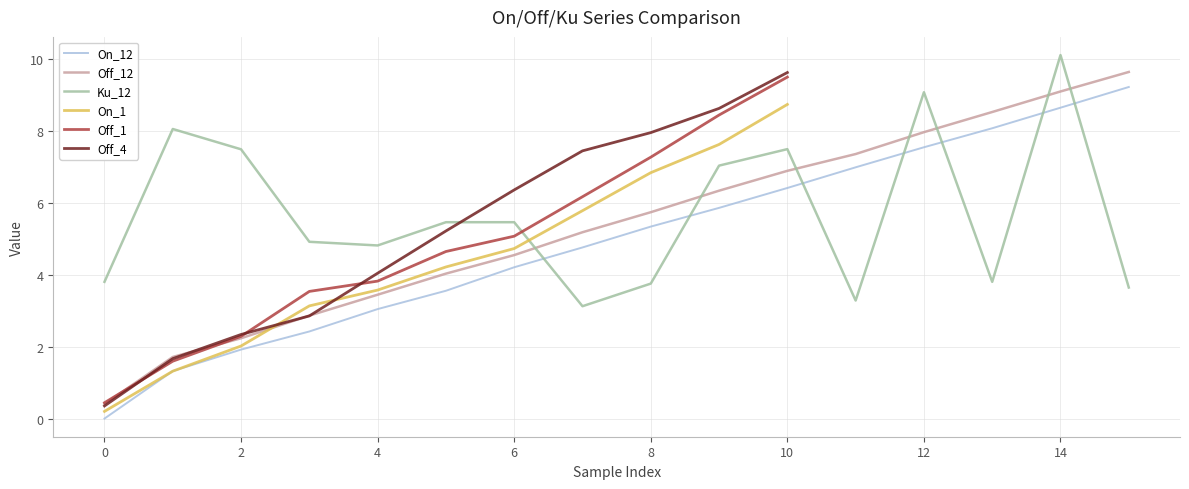

List the labels in order of Off_12 value, largest first.

15, 14, 13, 12, 11, 10, 9, 8, 7, 6, 5, 4, 3, 2, 1, 0